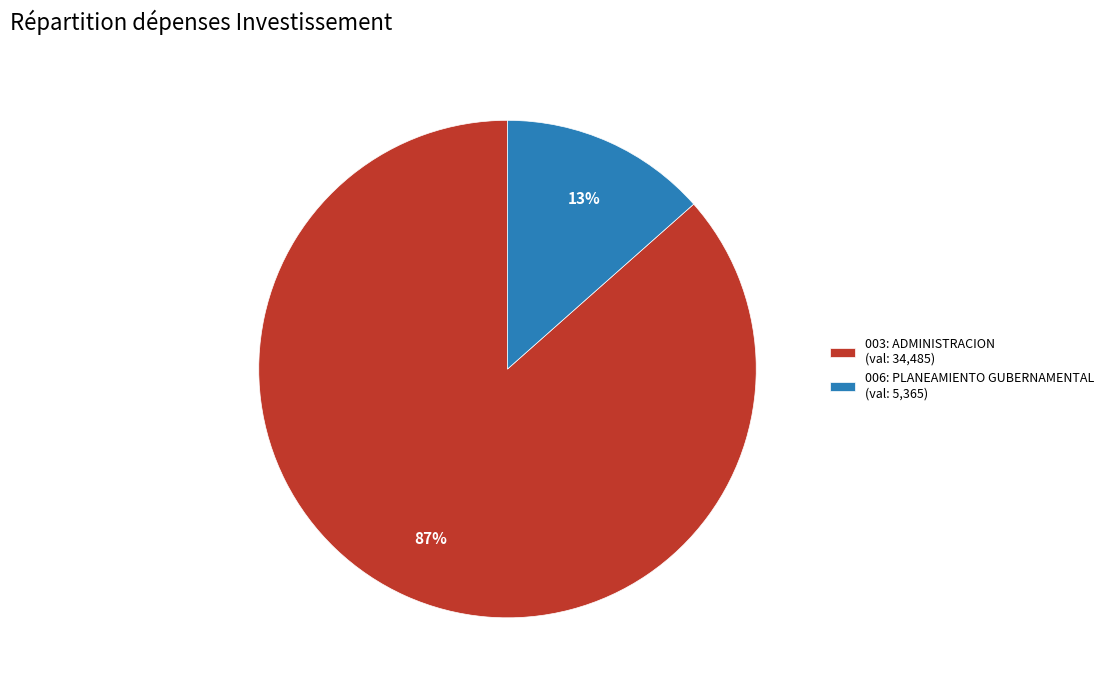

Between 006: PLANEAMIENTO GUBERNAMENTAL (val: 5,365) and 003: ADMINISTRACION (val: 34,485), which is larger?

003: ADMINISTRACION (val: 34,485)